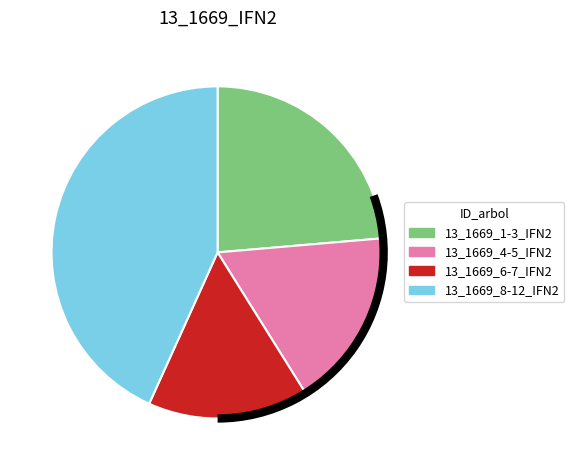

Does any single category account for the majority?

No